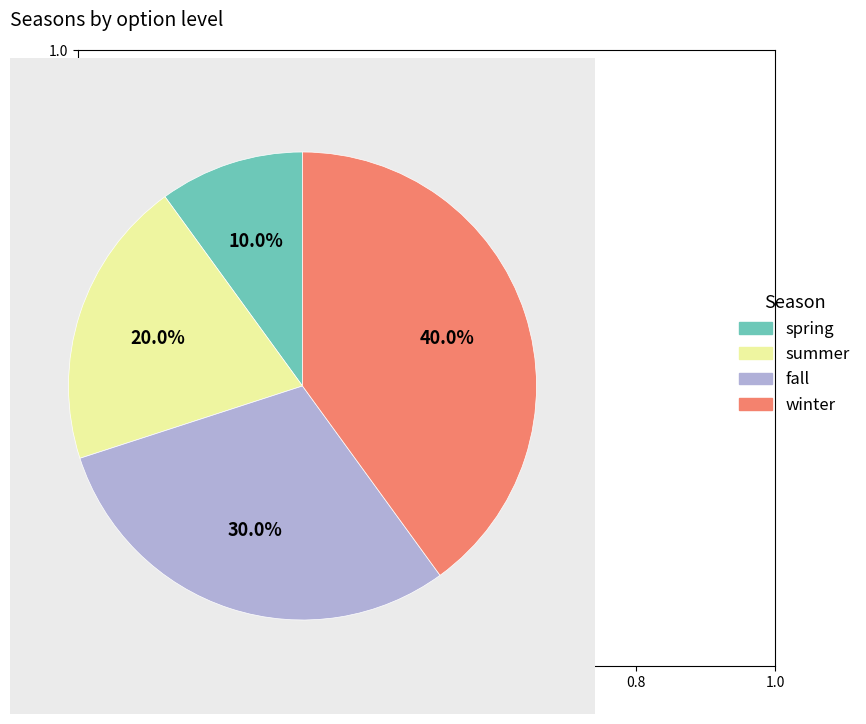

Which has a higher value, spring or summer?

summer